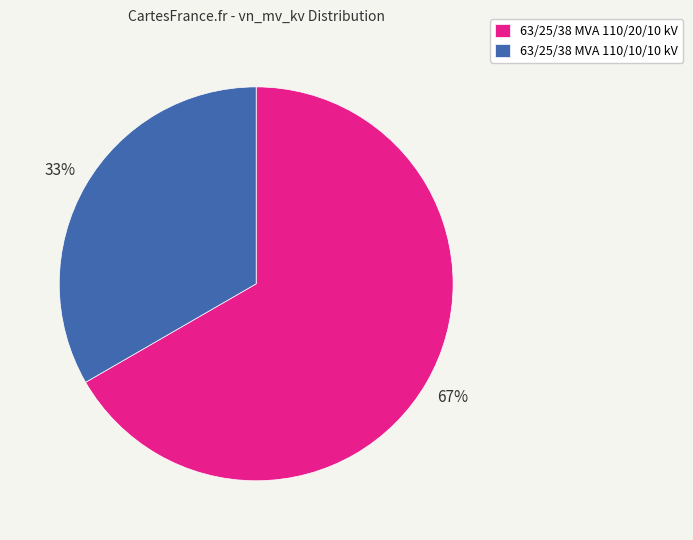

Is there any slice that represents more than half of the pie?

Yes